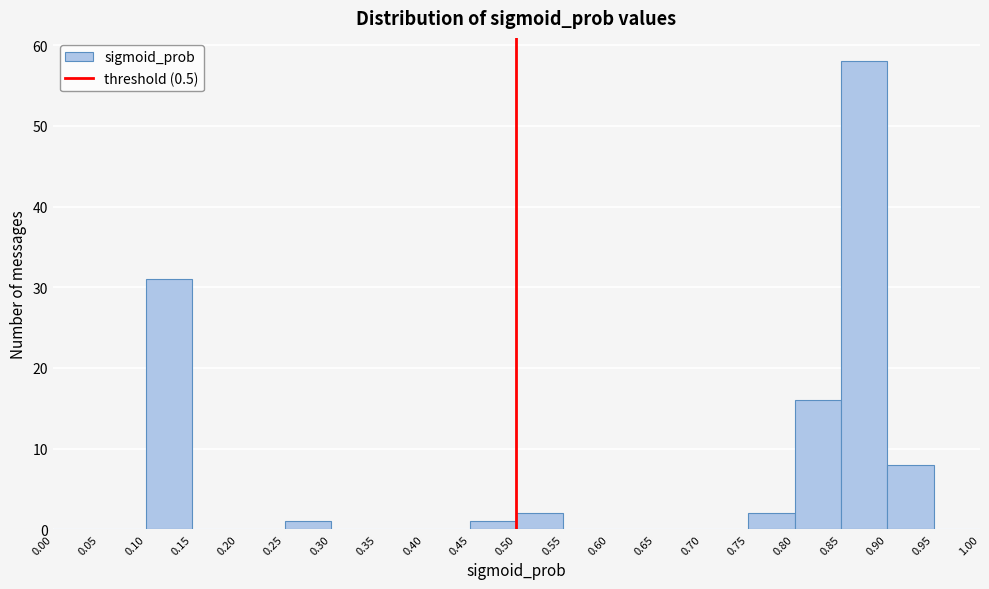

Reading left to right, list every bar in this chart as the range it spans on the x-axis followed by its height. The values are not printed on the chart, so give them approximately, as read against the axis.

0.00 to 0.05: 0
0.05 to 0.10: 0
0.10 to 0.15: 31
0.15 to 0.20: 0
0.20 to 0.25: 0
0.25 to 0.30: 1
0.30 to 0.35: 0
0.35 to 0.40: 0
0.40 to 0.45: 0
0.45 to 0.50: 1
0.50 to 0.55: 2
0.55 to 0.60: 0
0.60 to 0.65: 0
0.65 to 0.70: 0
0.70 to 0.75: 0
0.75 to 0.80: 2
0.80 to 0.85: 16
0.85 to 0.90: 58
0.90 to 0.95: 8
0.95 to 1.00: 0